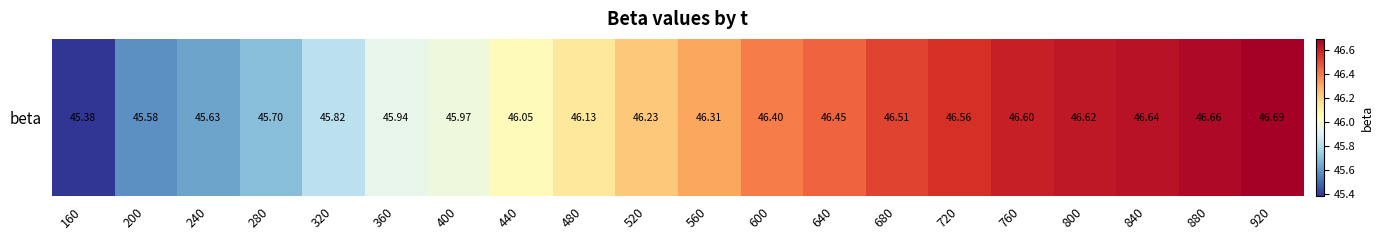

List the labels in order of value, smallest first.

160, 200, 240, 280, 320, 360, 400, 440, 480, 520, 560, 600, 640, 680, 720, 760, 800, 840, 880, 920